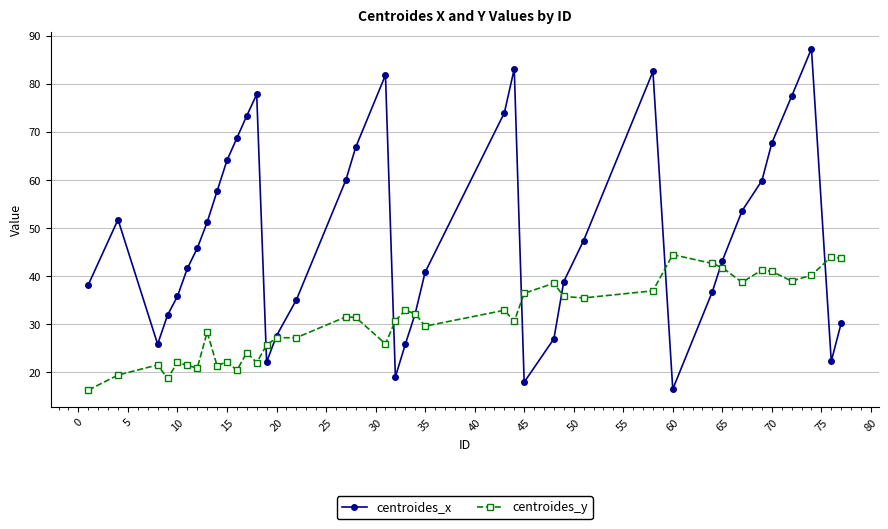

Which series ends up on top after the final intersection of centroides_y and centroides_x?

centroides_y